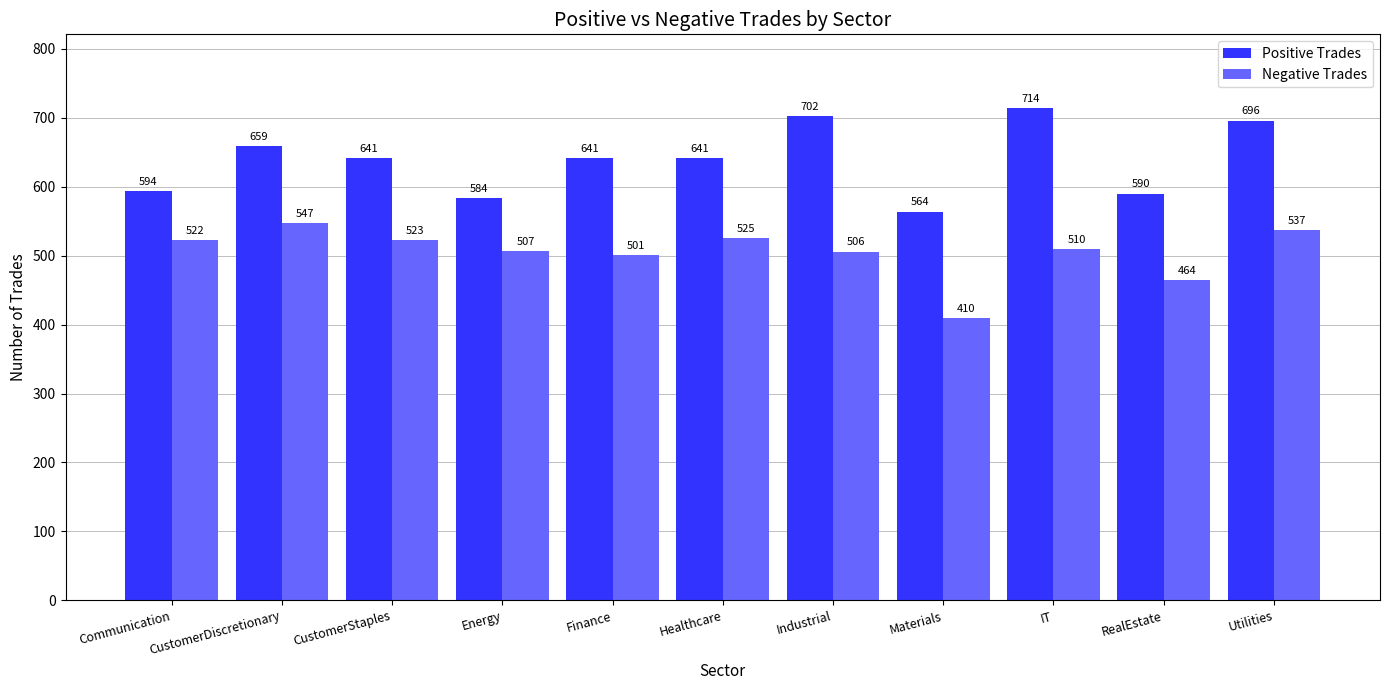

Which category has the highest value in the Negative Trades series?

CustomerDiscretionary